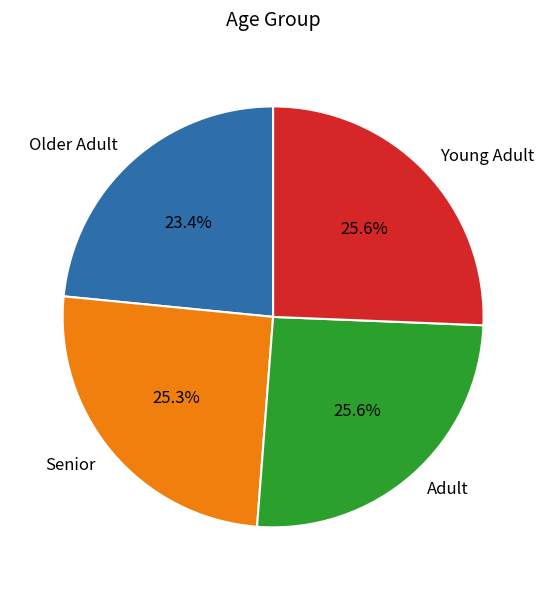

To the nearest percent, what is the average slice percentage?

25%